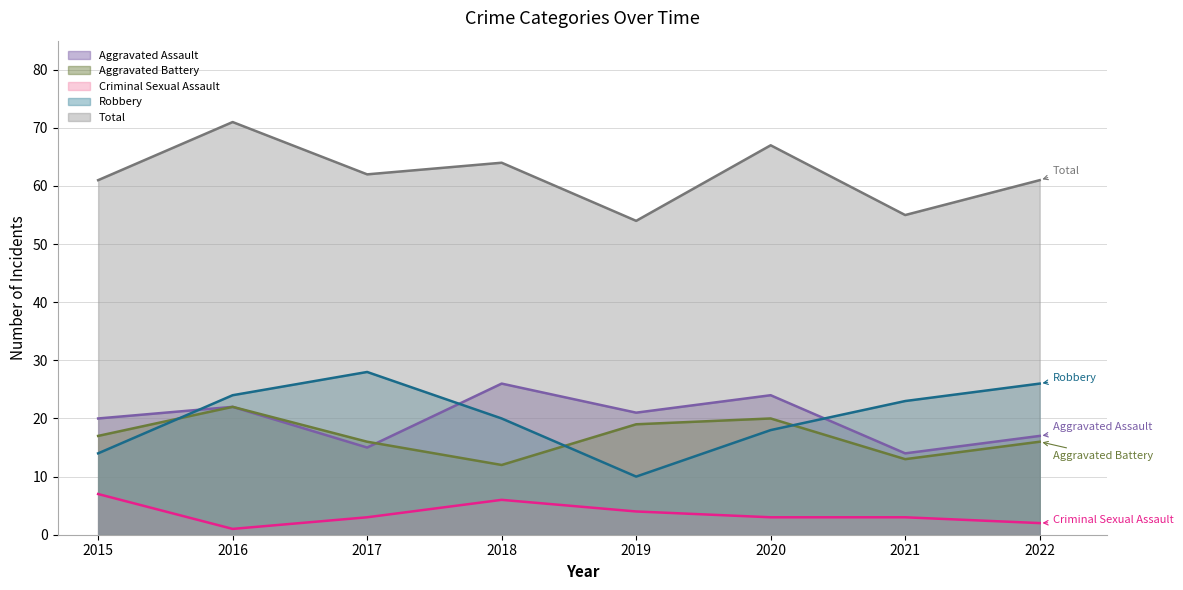

In Aggravated Battery, how many points are higher than both neighbors (excluding endpoints)?

2